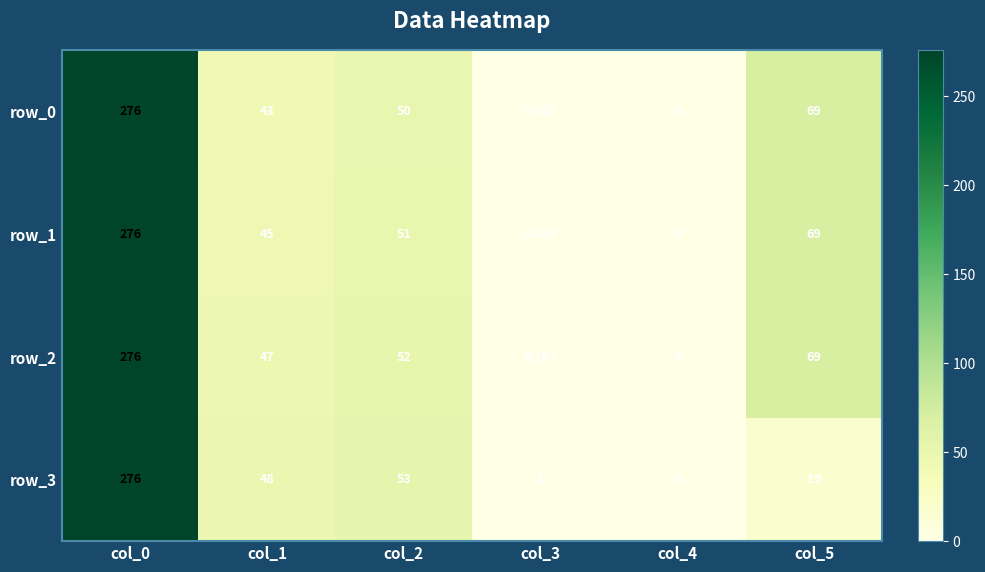

True or false: row_0 has a value of 275.5 at col_0.

True